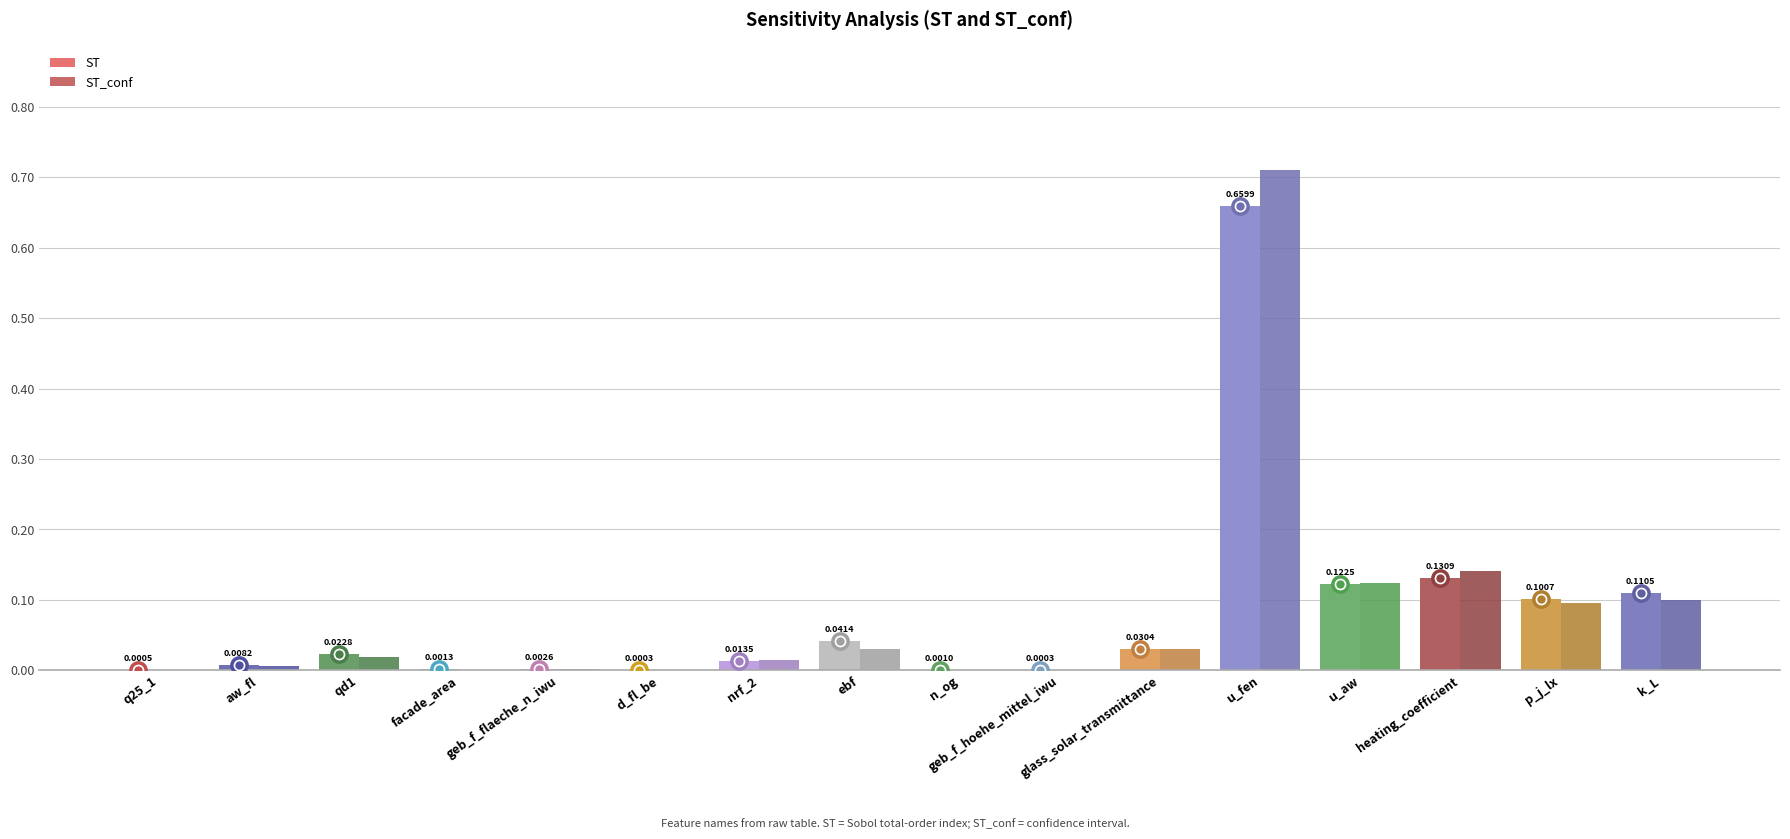

Is the value of ST_conf at p_j_lx greater than the value of ST at ebf?

Yes